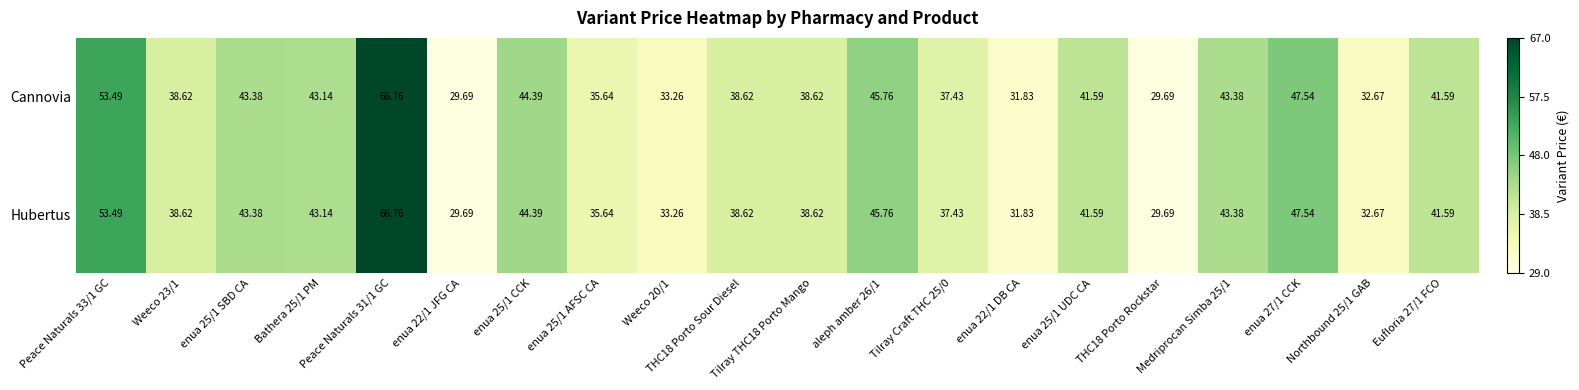

How many categories are shown in the chart?

20